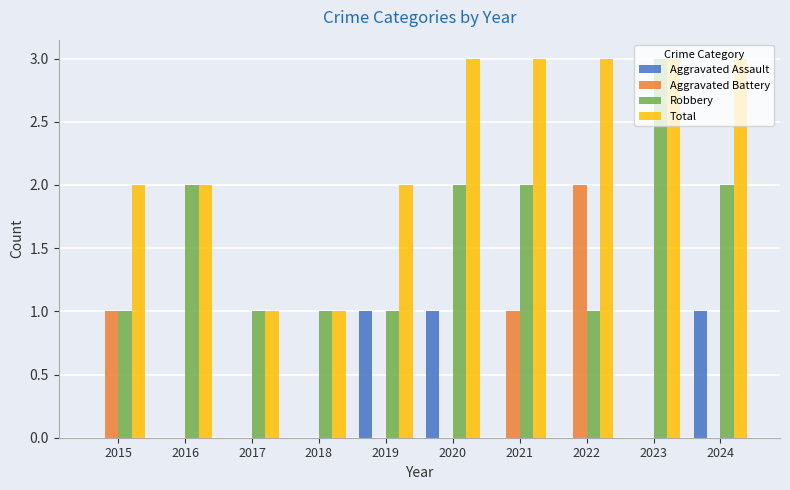

What is the sum of all Robbery values?

16